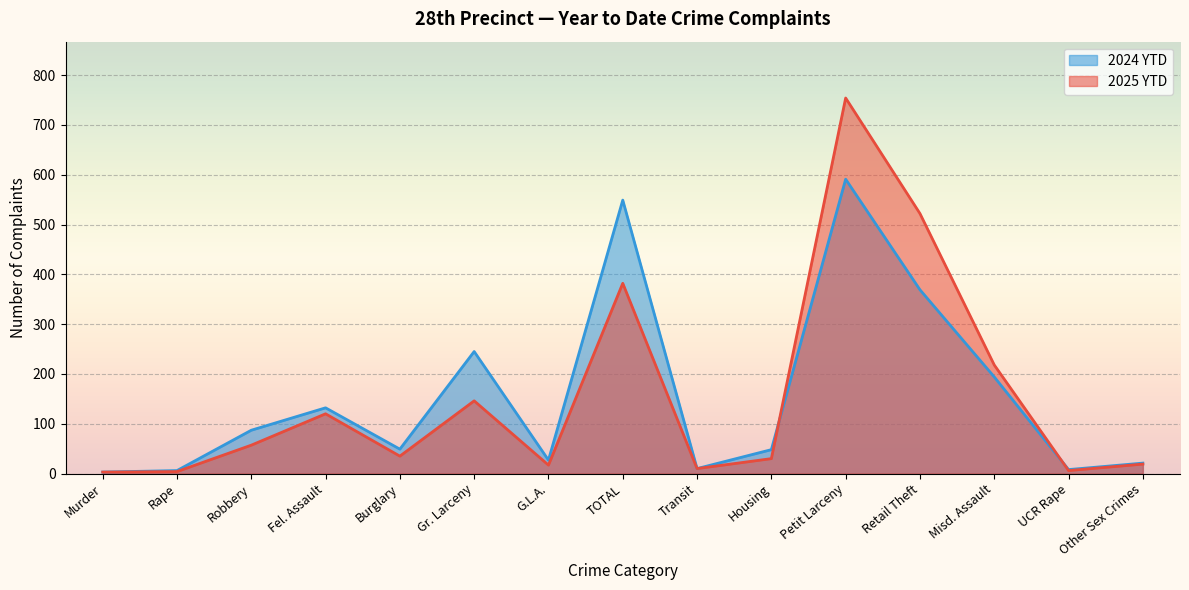

What is the spread (max minus min) of values at Rape?

2